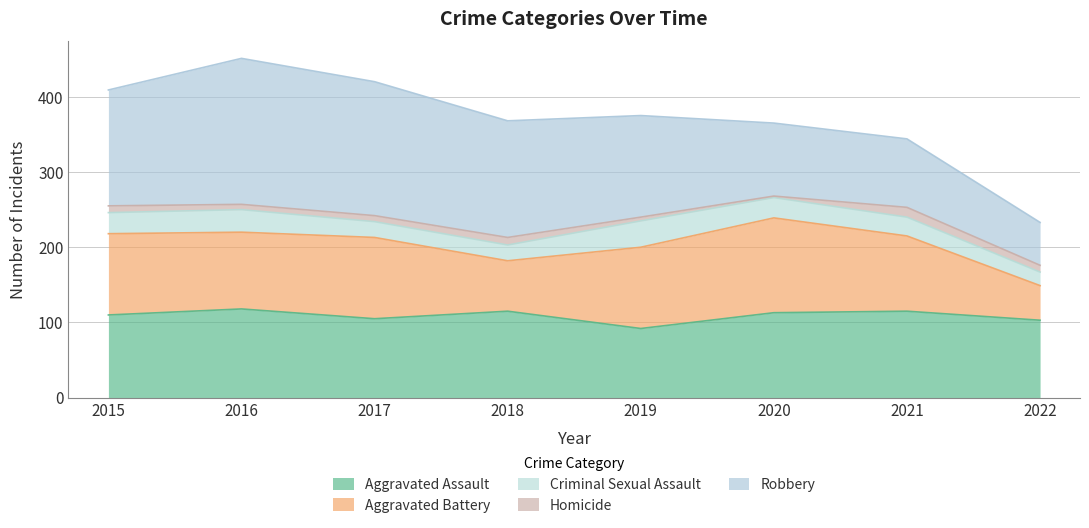

True or false: Criminal Sexual Assault and Aggravated Assault intersect in this chart.

False